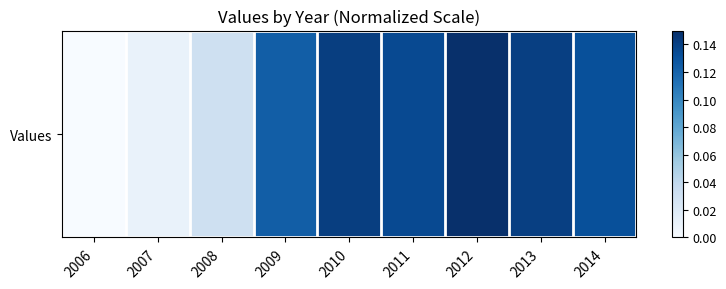

Reading left to right, list all the values displayed in this chart.

0.0	0.0	0.0	0.1	0.1	0.1	0.1	0.1	0.1